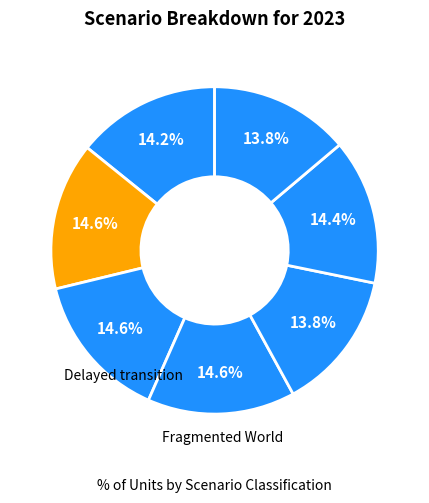

To the nearest percent, what is the average slice percentage?

14%